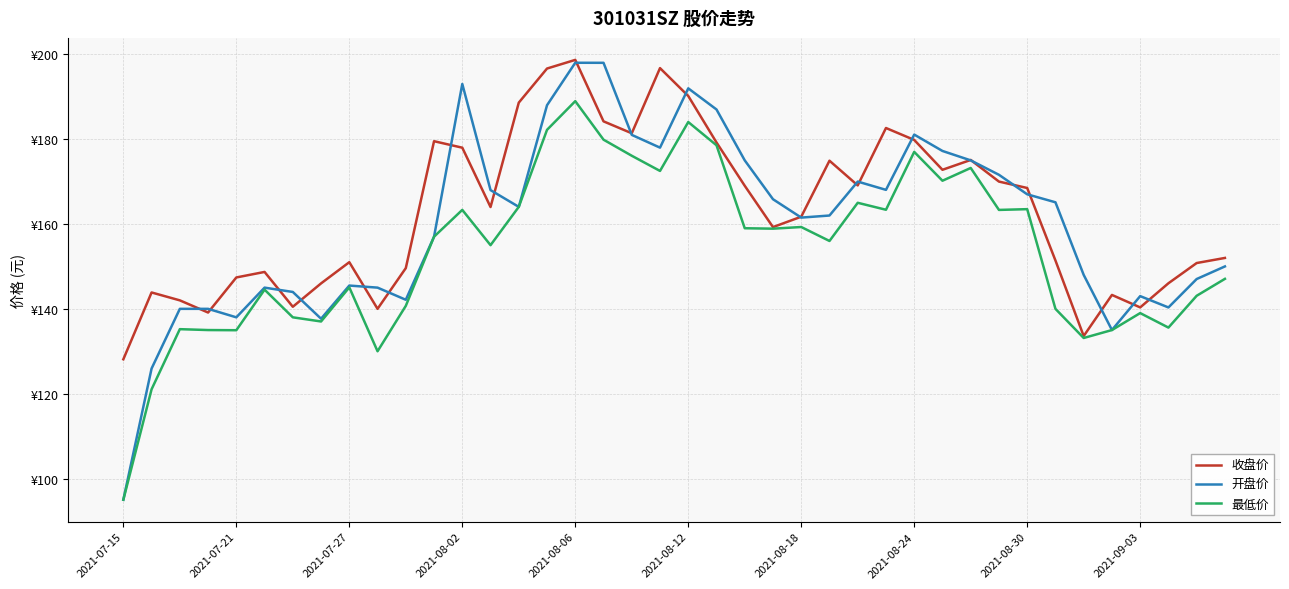

What are all the series names shown in the legend?

收盘价, 开盘价, 最低价